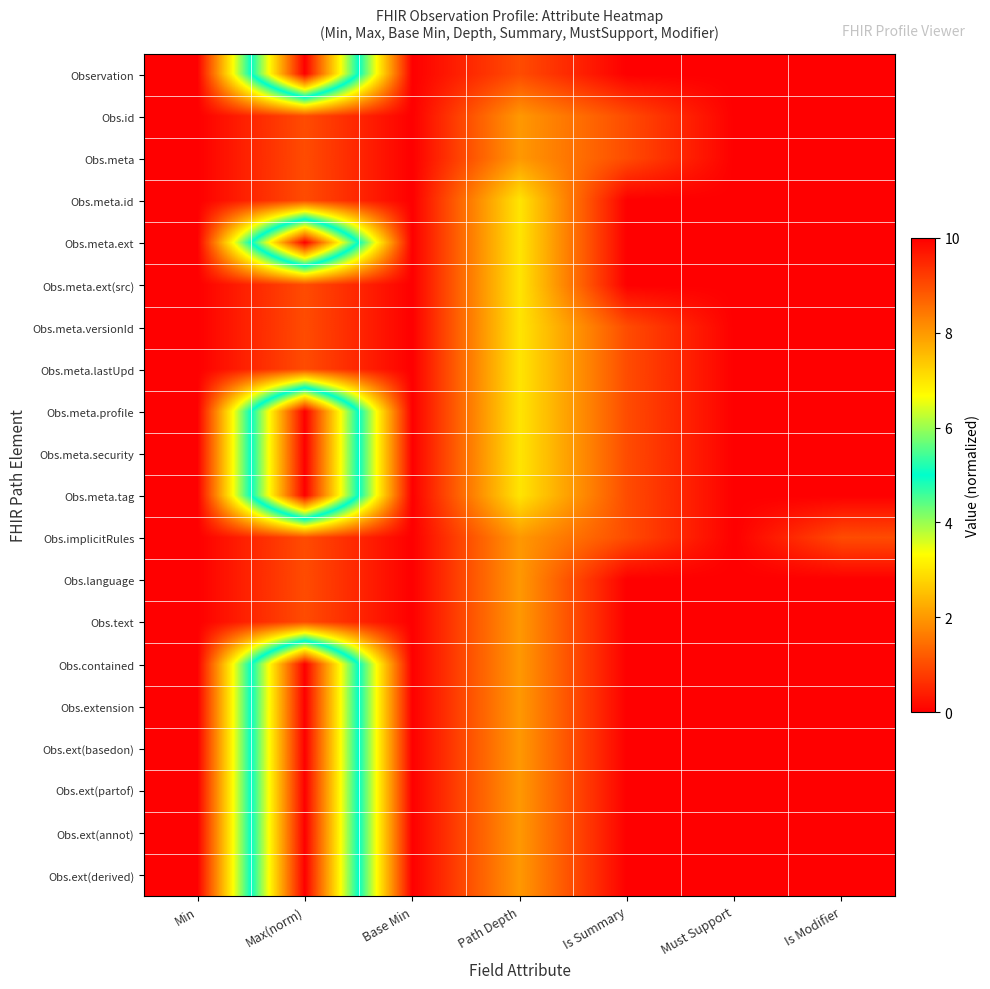

Reading left to right, list all the values displayed in this chart.

Observation: Min=0	Max(norm)=10	Base Min=0	Path Depth=1	Is Summary=0	Must Support=0	Is Modifier=0
Obs.id: Min=0	Max(norm)=1	Base Min=0	Path Depth=2	Is Summary=1	Must Support=0	Is Modifier=0
Obs.meta: Min=0	Max(norm)=1	Base Min=0	Path Depth=2	Is Summary=1	Must Support=0	Is Modifier=0
Obs.meta.id: Min=0	Max(norm)=1	Base Min=0	Path Depth=3	Is Summary=0	Must Support=0	Is Modifier=0
Obs.meta.ext: Min=0	Max(norm)=10	Base Min=0	Path Depth=3	Is Summary=0	Must Support=0	Is Modifier=0
Obs.meta.ext(src): Min=0	Max(norm)=1	Base Min=0	Path Depth=3	Is Summary=0	Must Support=0	Is Modifier=0
Obs.meta.versionId: Min=0	Max(norm)=1	Base Min=0	Path Depth=3	Is Summary=1	Must Support=0	Is Modifier=0
Obs.meta.lastUpd: Min=0	Max(norm)=1	Base Min=0	Path Depth=3	Is Summary=1	Must Support=0	Is Modifier=0
Obs.meta.profile: Min=0	Max(norm)=10	Base Min=0	Path Depth=3	Is Summary=1	Must Support=0	Is Modifier=0
Obs.meta.security: Min=0	Max(norm)=10	Base Min=0	Path Depth=3	Is Summary=1	Must Support=0	Is Modifier=0
Obs.meta.tag: Min=0	Max(norm)=10	Base Min=0	Path Depth=3	Is Summary=1	Must Support=0	Is Modifier=0
Obs.implicitRules: Min=0	Max(norm)=1	Base Min=0	Path Depth=2	Is Summary=1	Must Support=0	Is Modifier=1
Obs.language: Min=0	Max(norm)=1	Base Min=0	Path Depth=2	Is Summary=0	Must Support=0	Is Modifier=0
Obs.text: Min=0	Max(norm)=1	Base Min=0	Path Depth=2	Is Summary=0	Must Support=0	Is Modifier=0
Obs.contained: Min=0	Max(norm)=10	Base Min=0	Path Depth=2	Is Summary=0	Must Support=0	Is Modifier=0
Obs.extension: Min=0	Max(norm)=10	Base Min=0	Path Depth=2	Is Summary=0	Must Support=0	Is Modifier=0
Obs.ext(basedon): Min=0	Max(norm)=10	Base Min=0	Path Depth=2	Is Summary=0	Must Support=0	Is Modifier=0
Obs.ext(partof): Min=0	Max(norm)=10	Base Min=0	Path Depth=2	Is Summary=0	Must Support=0	Is Modifier=0
Obs.ext(annot): Min=0	Max(norm)=10	Base Min=0	Path Depth=2	Is Summary=0	Must Support=0	Is Modifier=0
Obs.ext(derived): Min=0	Max(norm)=10	Base Min=0	Path Depth=2	Is Summary=0	Must Support=0	Is Modifier=0